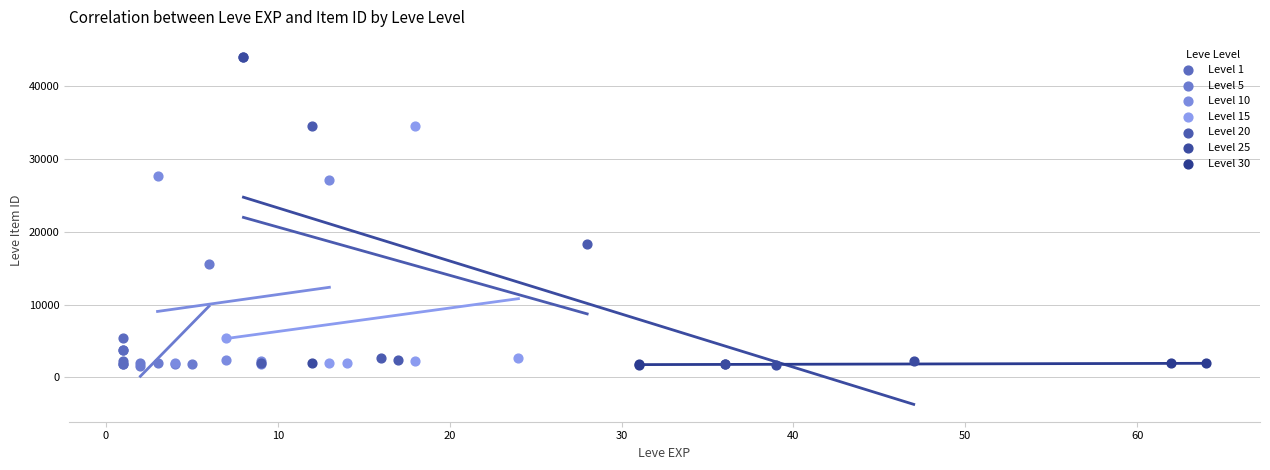

What are all the series names shown in the legend?

Level 1, Level 5, Level 10, Level 15, Level 20, Level 25, Level 30